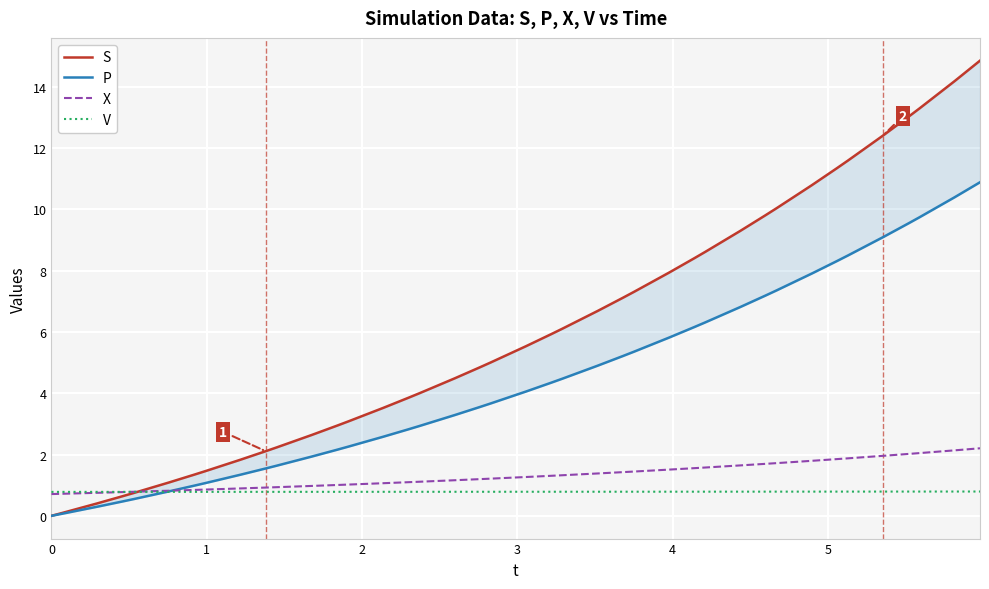

How many data points in X are above 1?

28